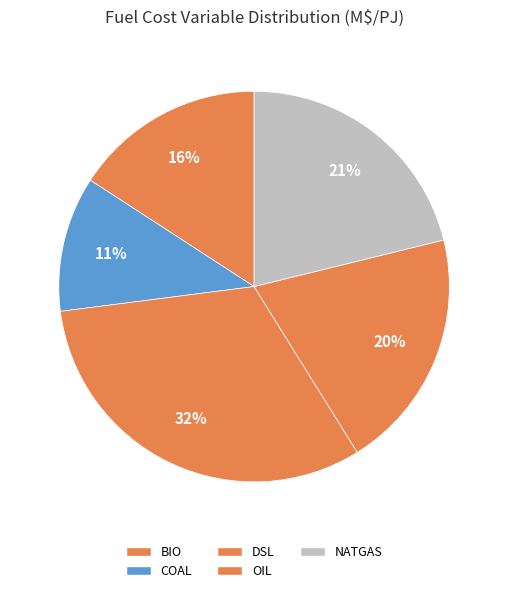

True or false: BIO accounts for 16% of the total.

True